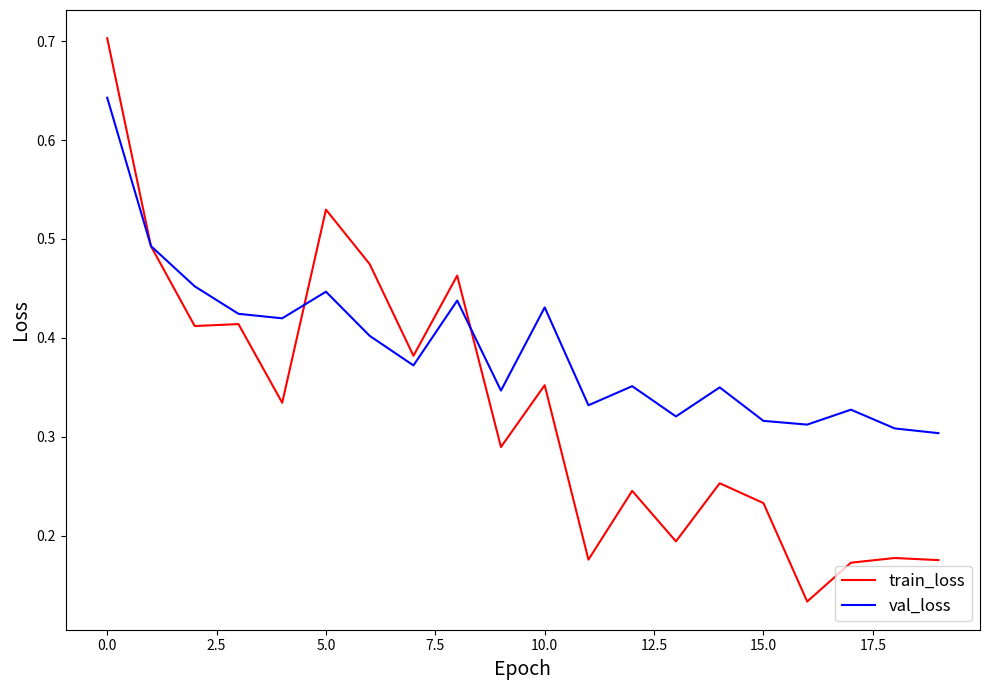

Does the chart have visible grid lines?

No